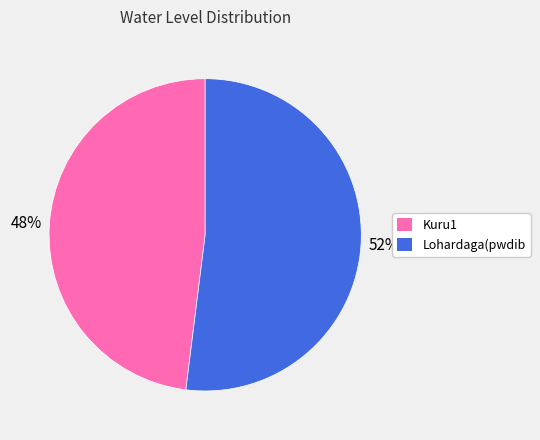

Which slice is the largest?

Lohardaga(pwdib